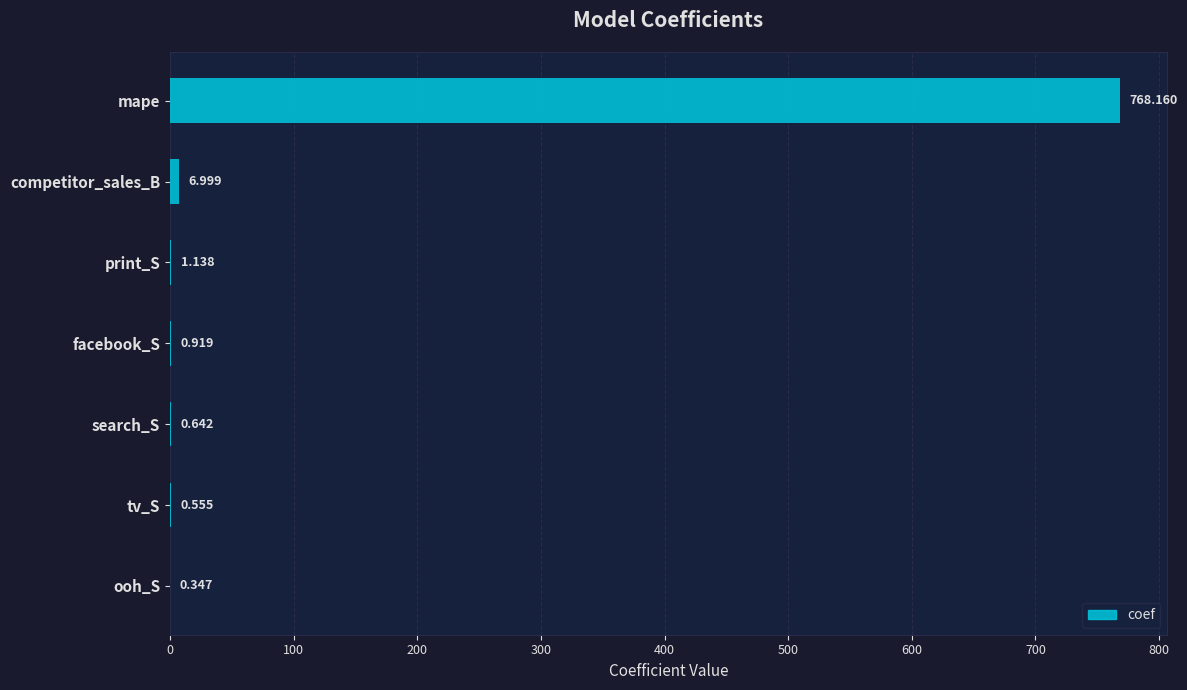

At which category does the chart reach its peak across all series?

mape